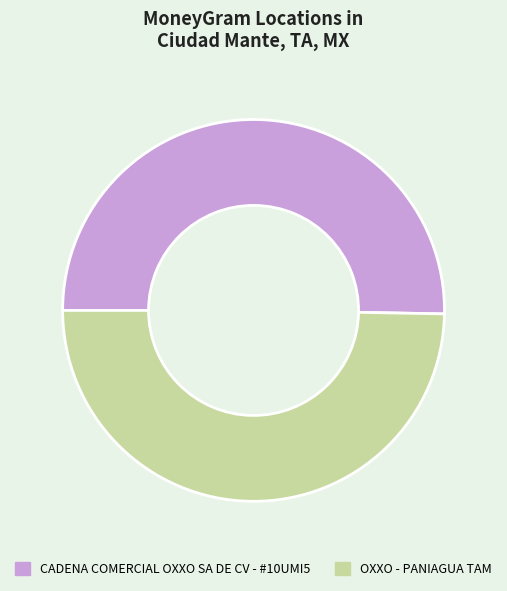

How many segments does this pie chart have?

2